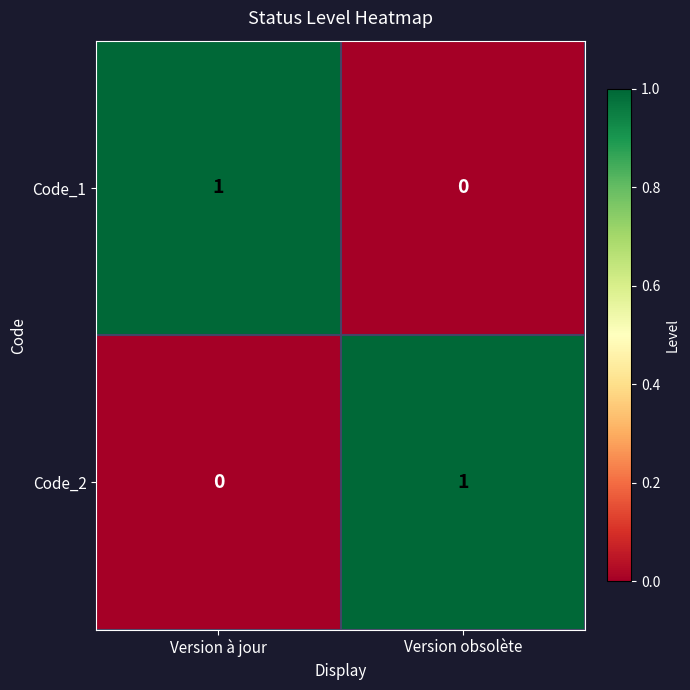

Reading right to left, list all the values displayed in this chart.

Code_1: Version obsolète=0	Version à jour=1
Code_2: Version obsolète=1	Version à jour=0